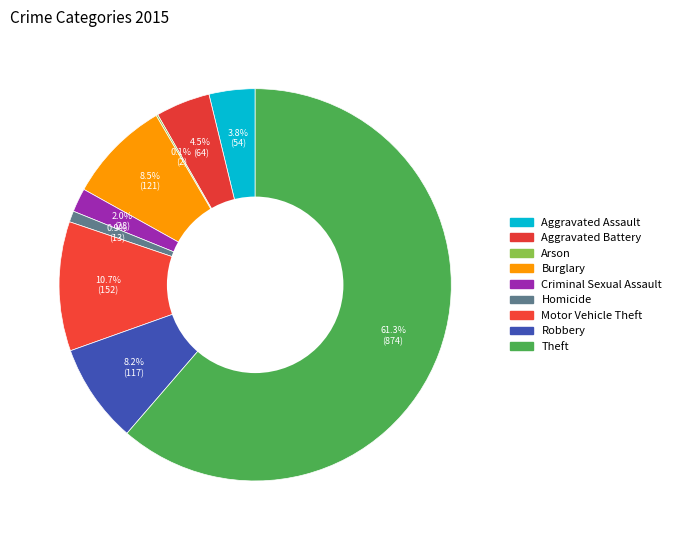

Do Arson and Motor Vehicle Theft together represent more than half of the pie?

No